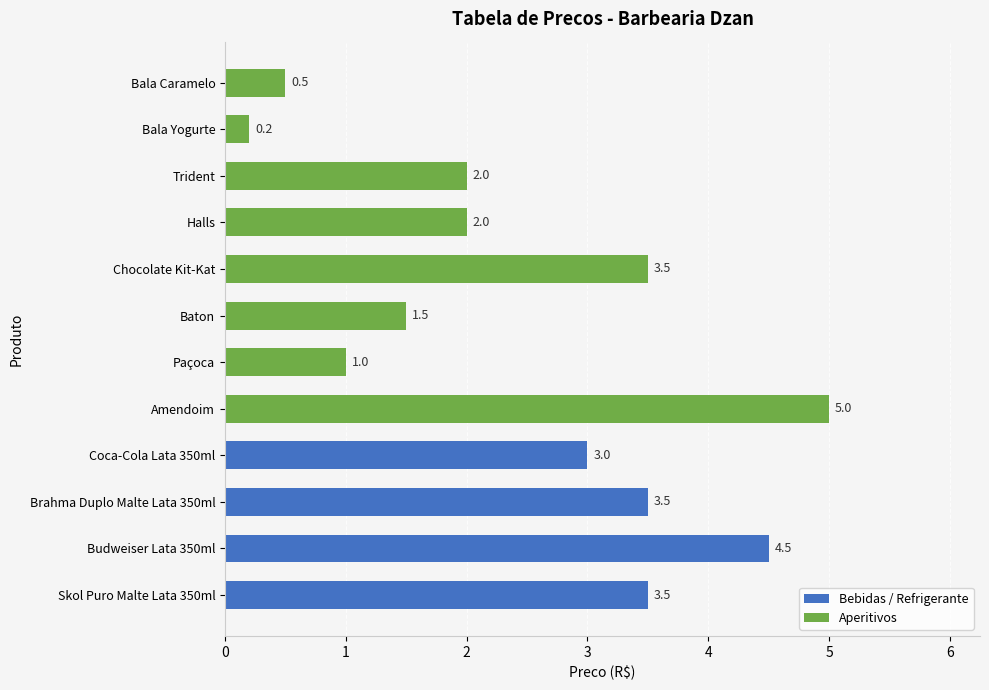

How many data points are less than 3?

6